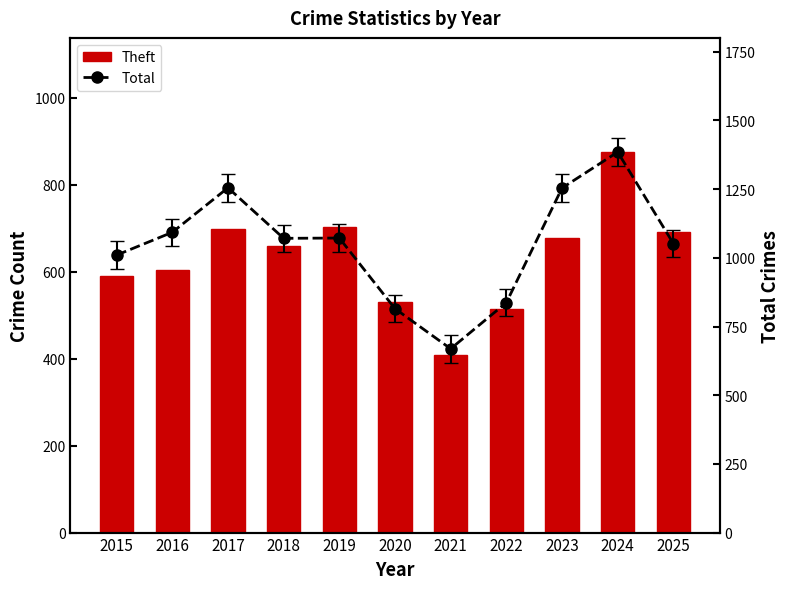

Reading right to left, what are all the values shown in this chart?

Theft: 692	875	677	515	408	531	703	659	697	604	591
Total: 1052	1385	1254	837	669	815	1072	1071	1255	1093	1010